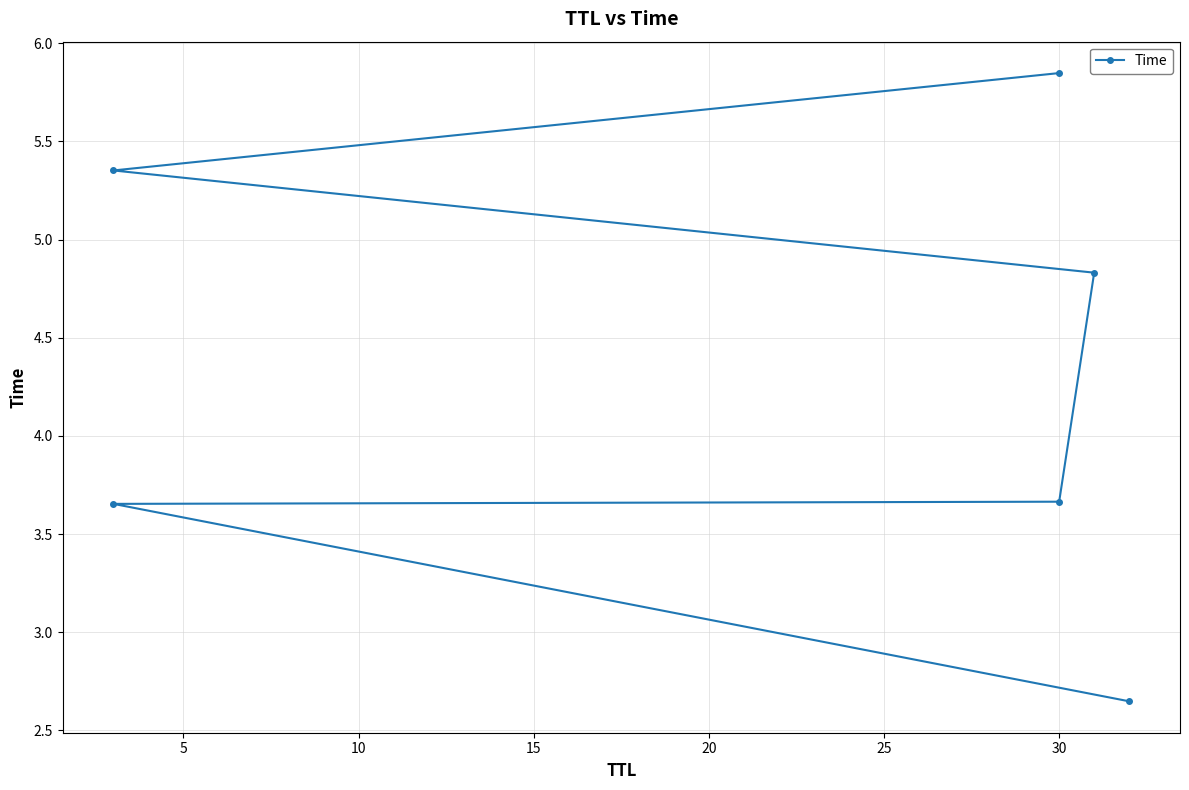

How many lines are shown in the chart?

1